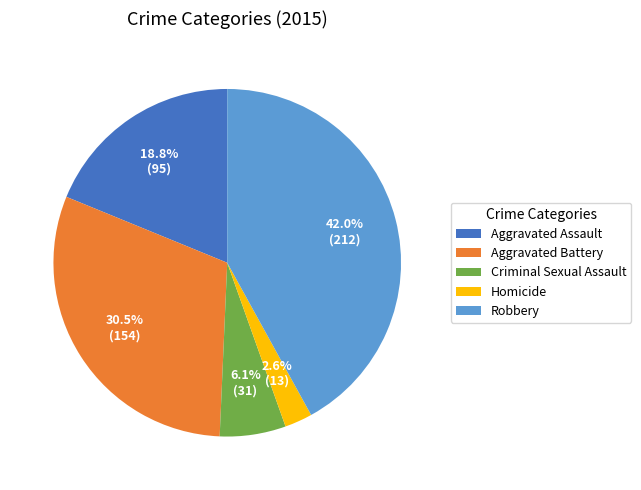

What is the ratio of the value at Robbery to the value at Aggravated Battery?

1.4